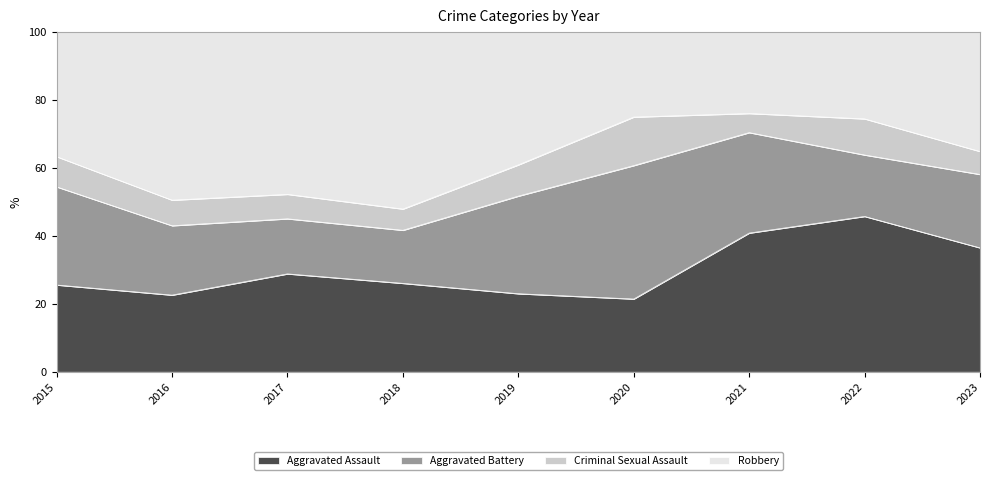

Rank the series at 2022 from highest to lowest value.

Aggravated Assault, Robbery, Aggravated Battery, Criminal Sexual Assault